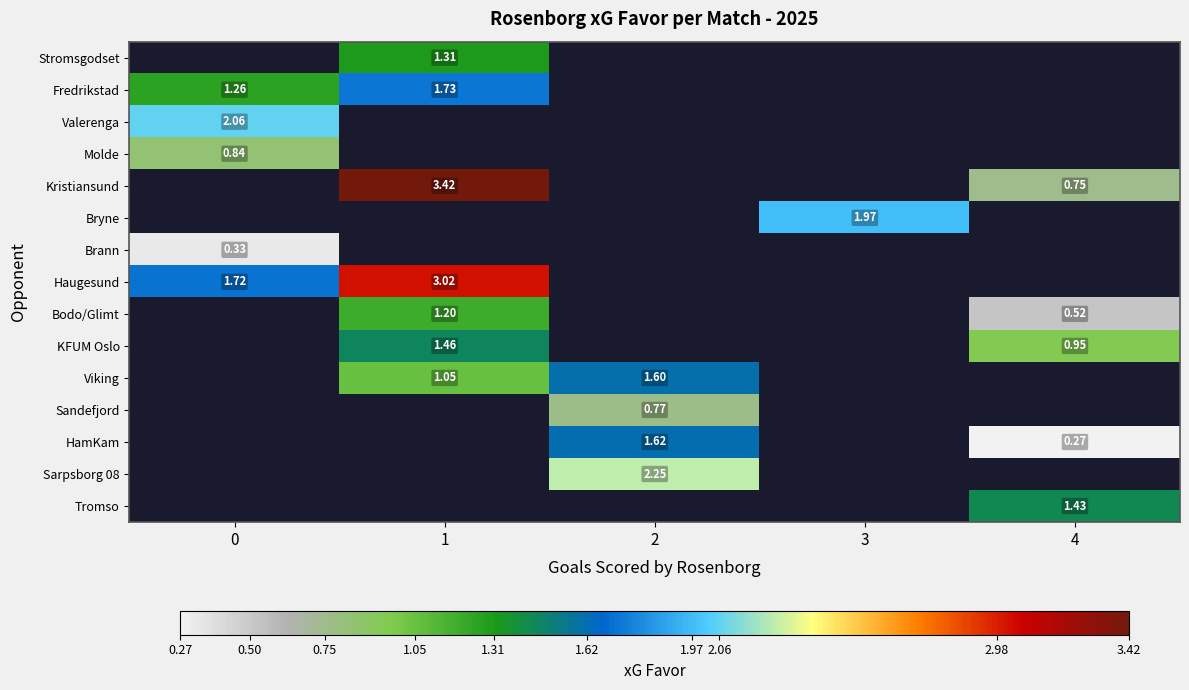

Which has a higher value, 1 or 3?

3